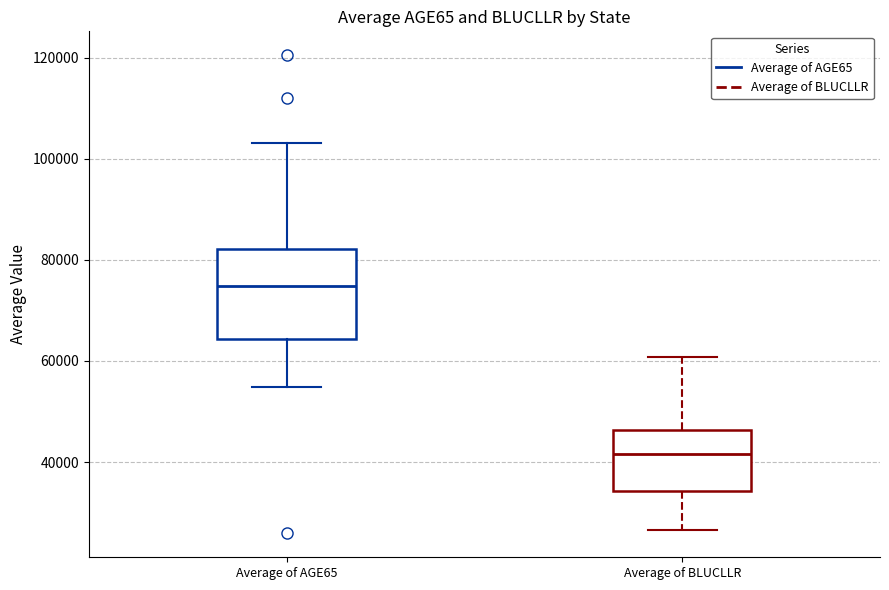

Which box has the lowest median line?

Average of BLUCLLR